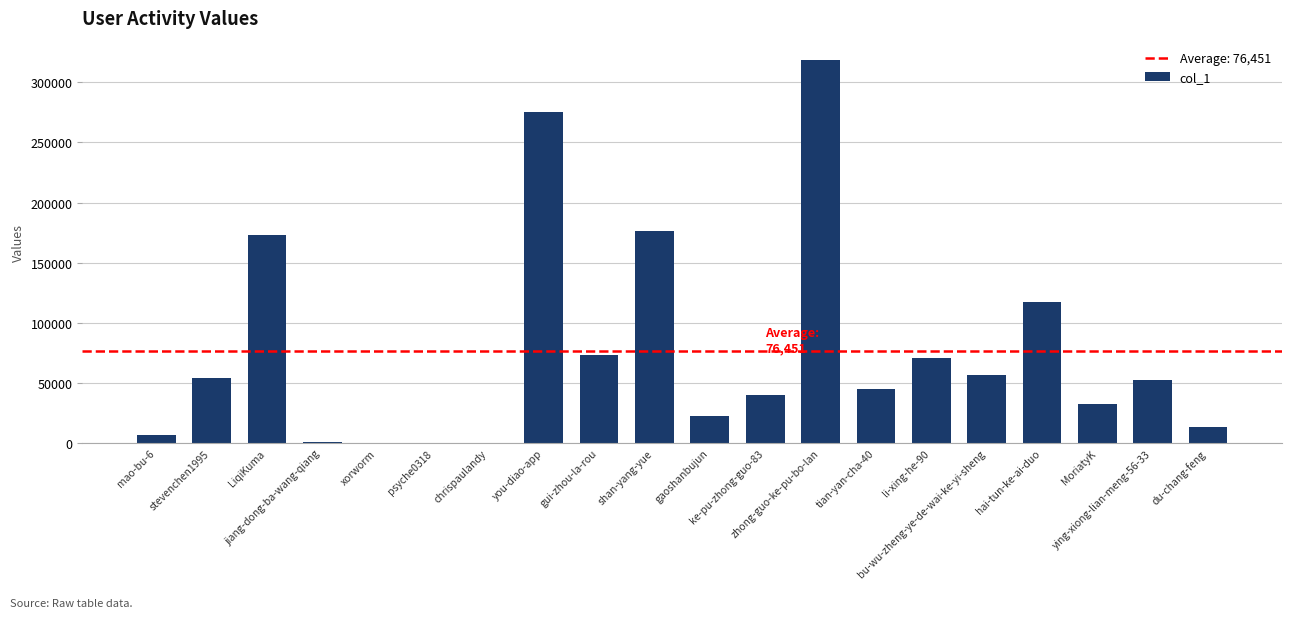

Where is the data nearest to the value 159329?

LiqiKuma